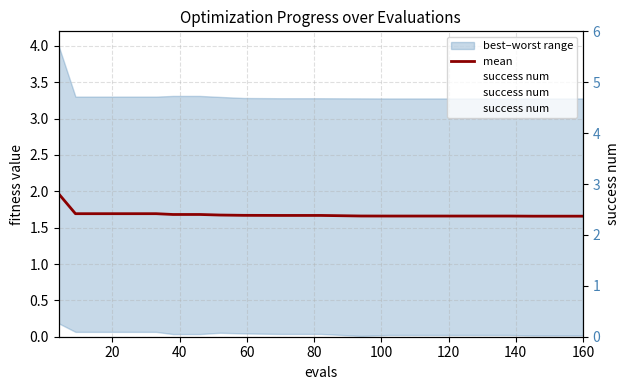

List the series in order of their peak value, highest first.

success num, mean